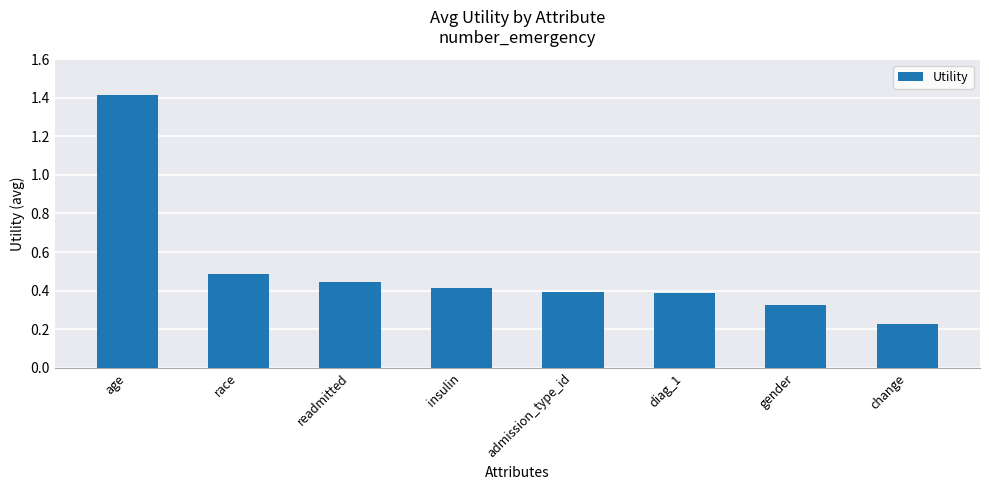

Where is the data nearest to the value 0?

change